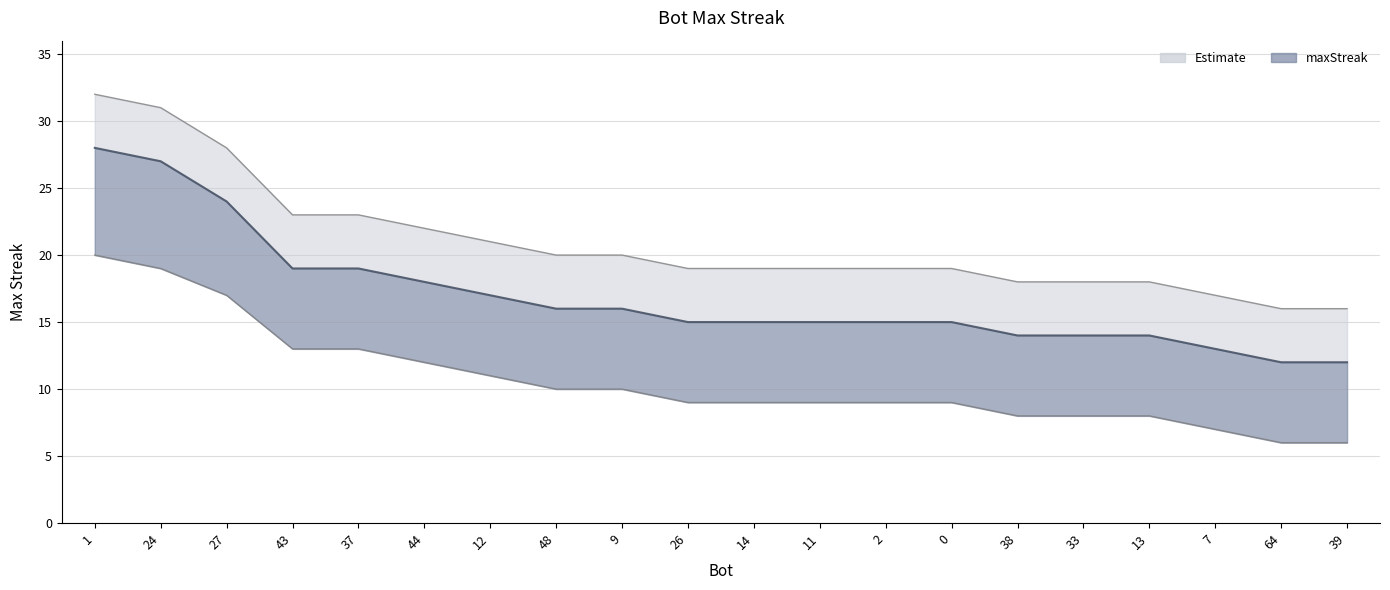

What is the value of the upper_bound point at the 11th from the left?

15